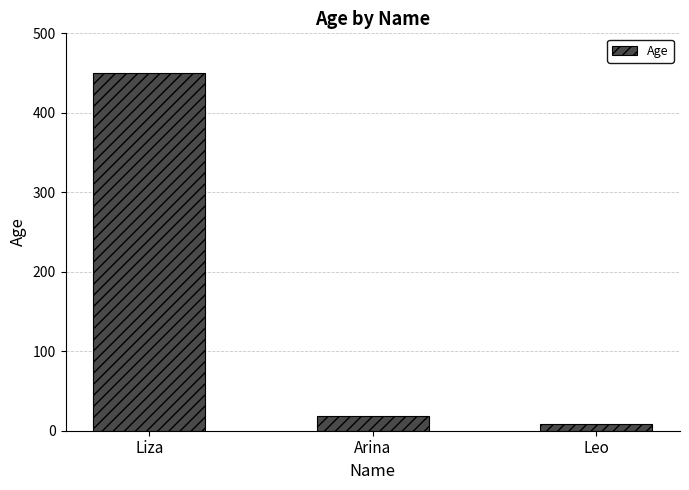

How many data points are less than 18?

1